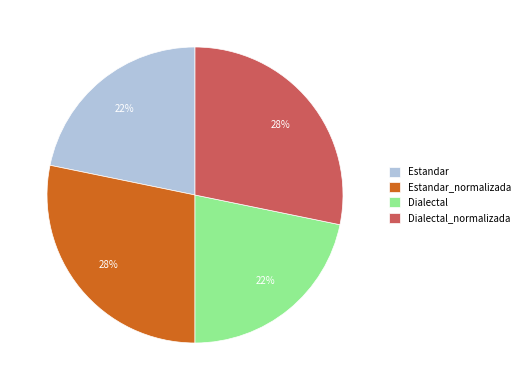

To the nearest percent, what is the difference between the largest and smallest slice percentages?

6%